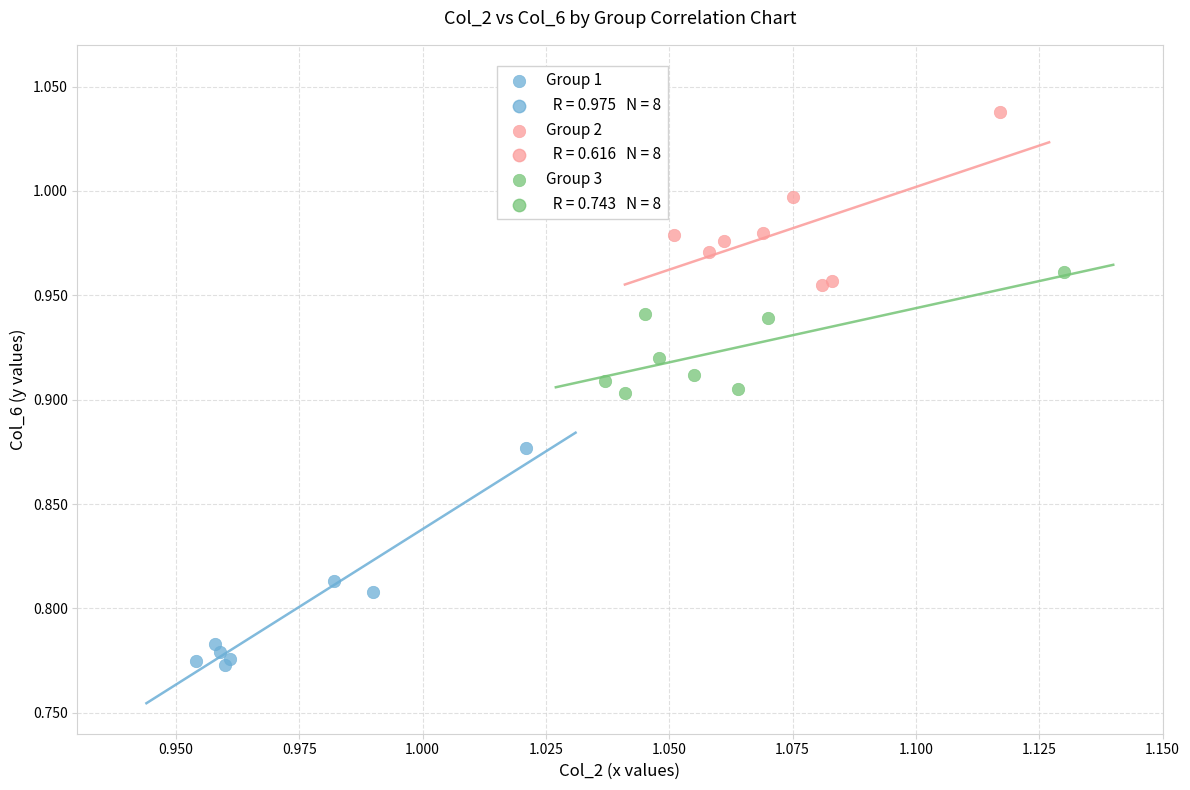

Which series has the widest spread of Y values?

Group 1